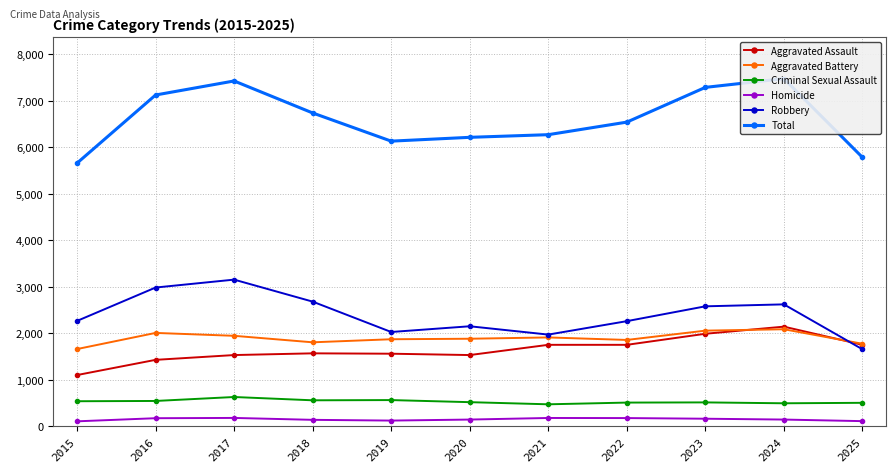

Which series changed the most between 2023 and 2025?

Total